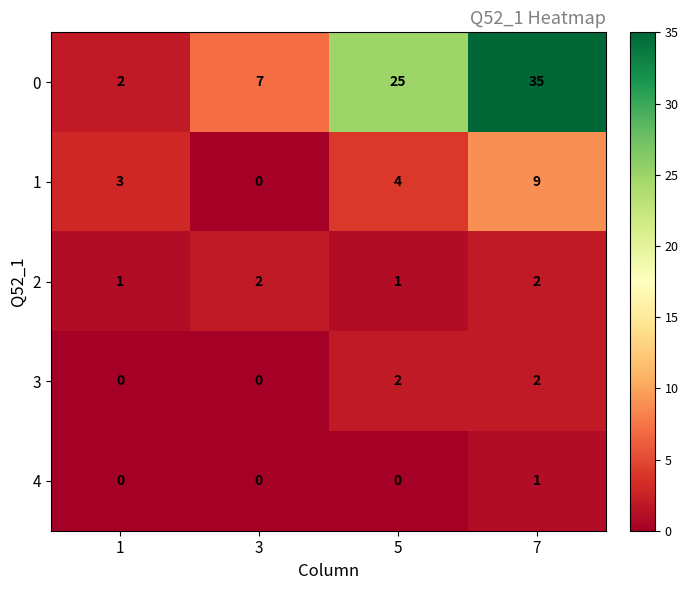

What is the difference between the highest and lowest values at 7?

34